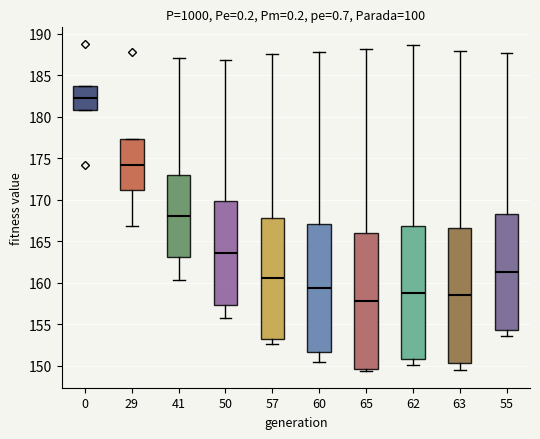

Which box's median line is the highest?

0